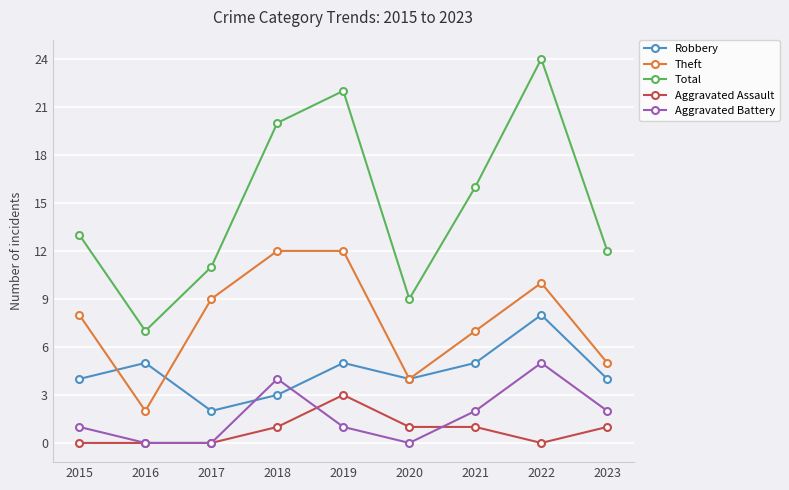

Does the chart have visible grid lines?

Yes